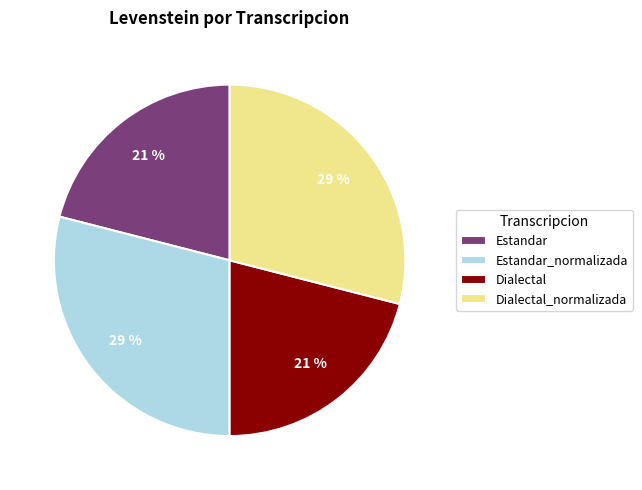

To the nearest percent, what is the average slice percentage?

25%